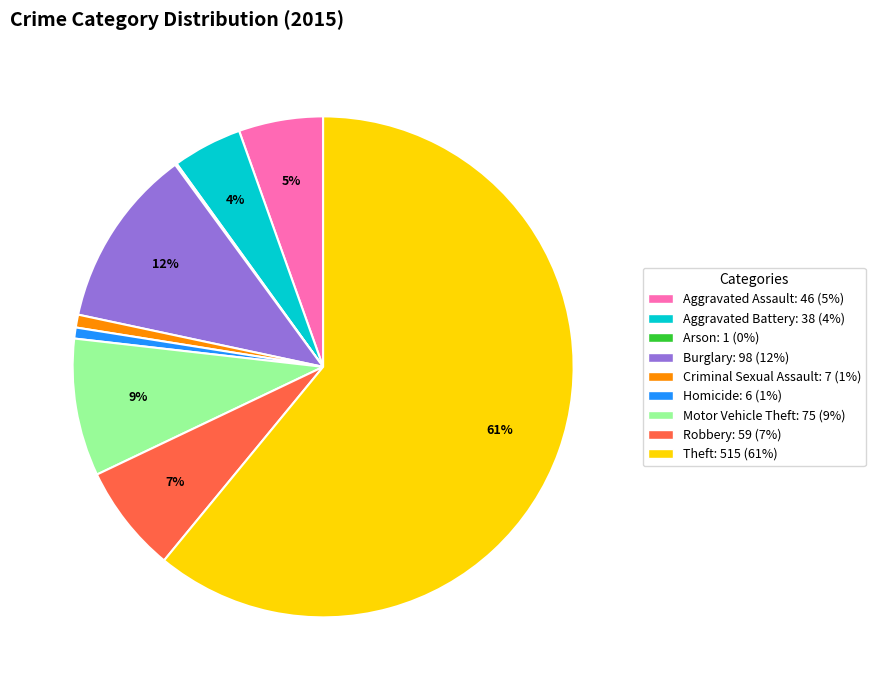

Is the sum of Robbery and Aggravated Battery greater than half?

No